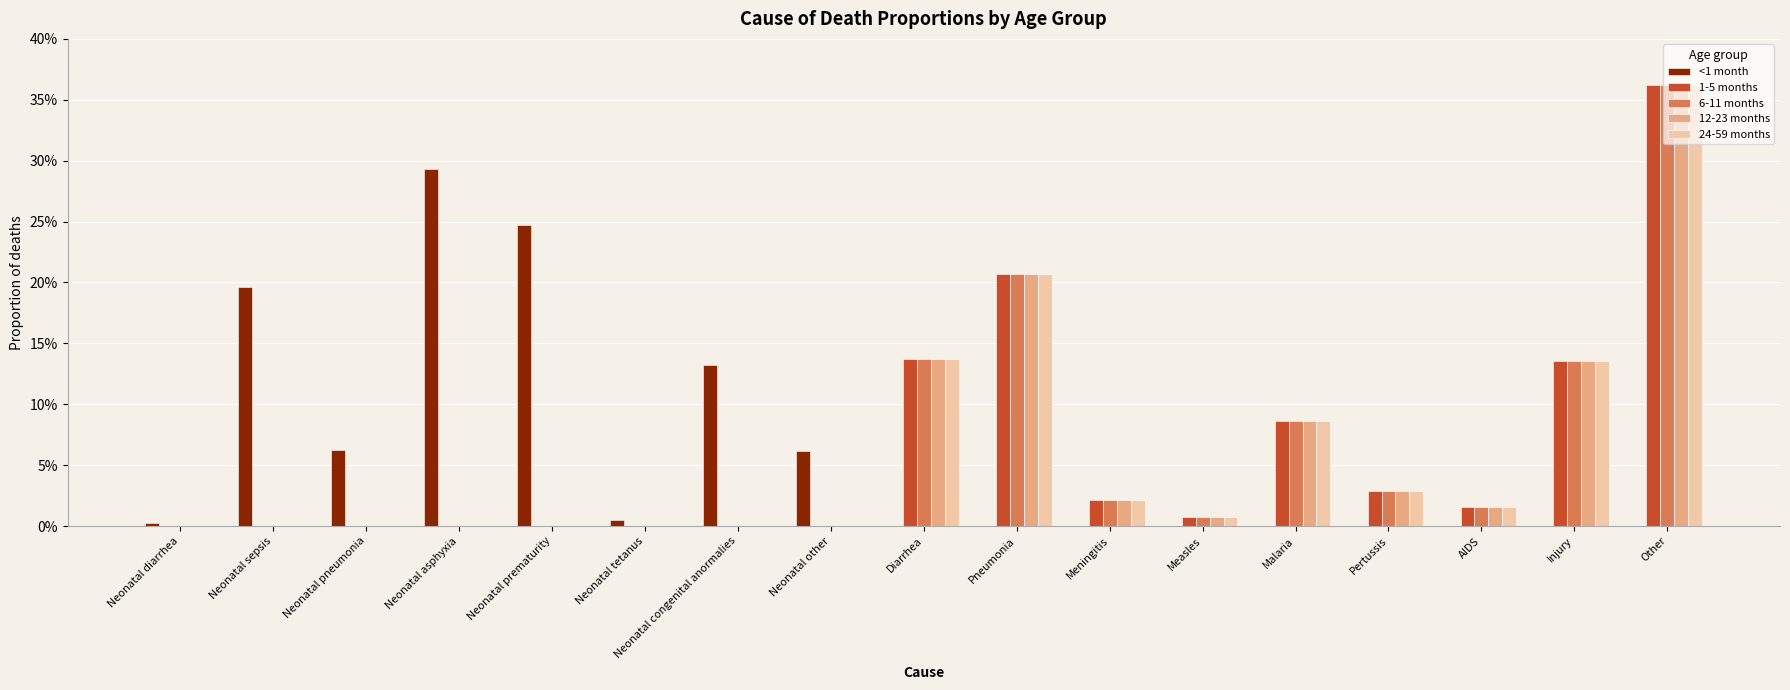

What is the label of the 13th bar from the left?

Malaria